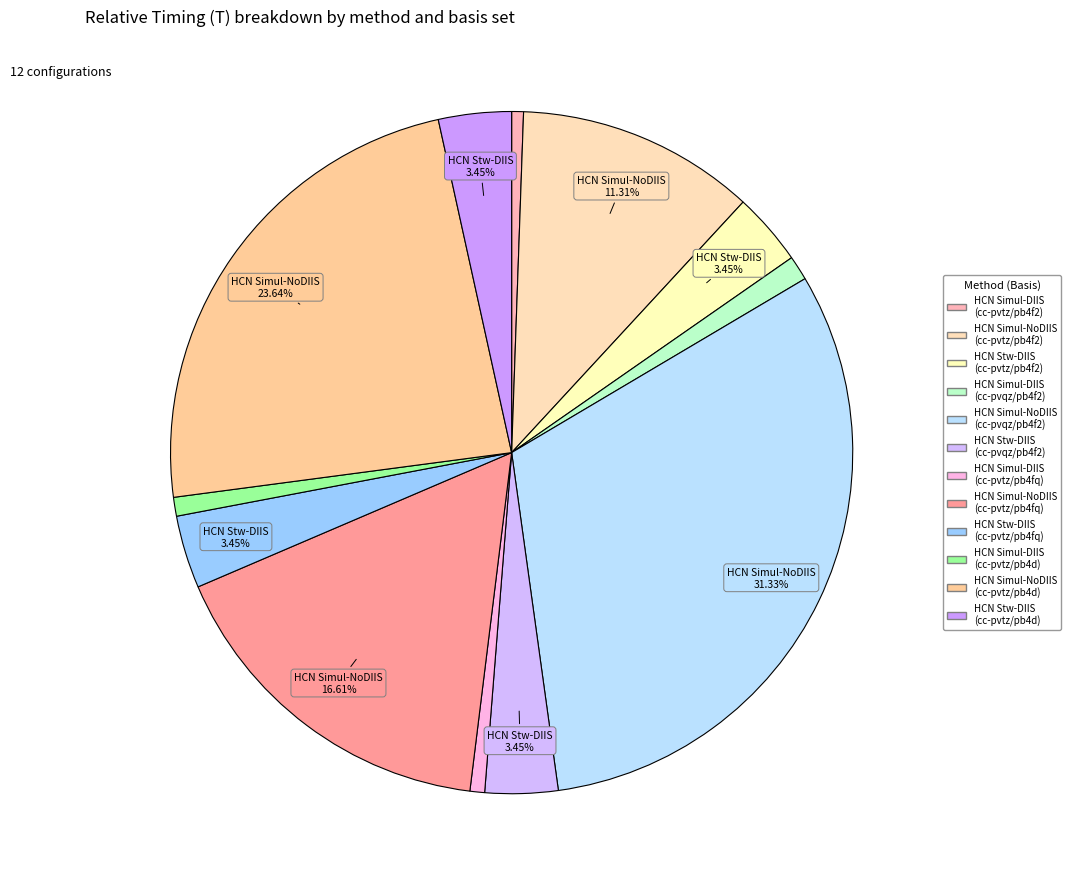

What percentage is NOT represented by HCN Simul-DIIS (cc-pvtz/pb4d)?

99.1%